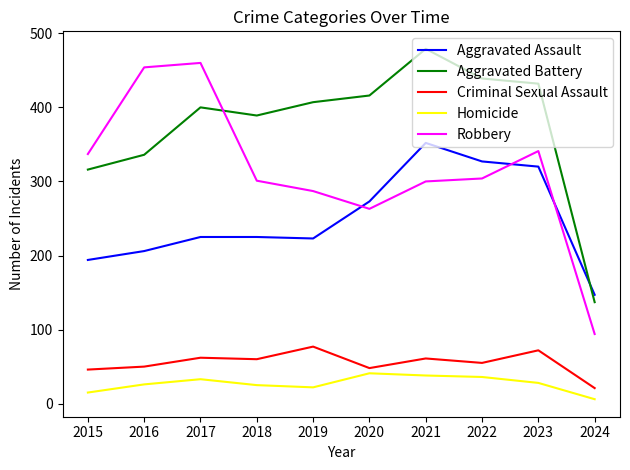

True or false: Criminal Sexual Assault and Homicide cross at least once.

False